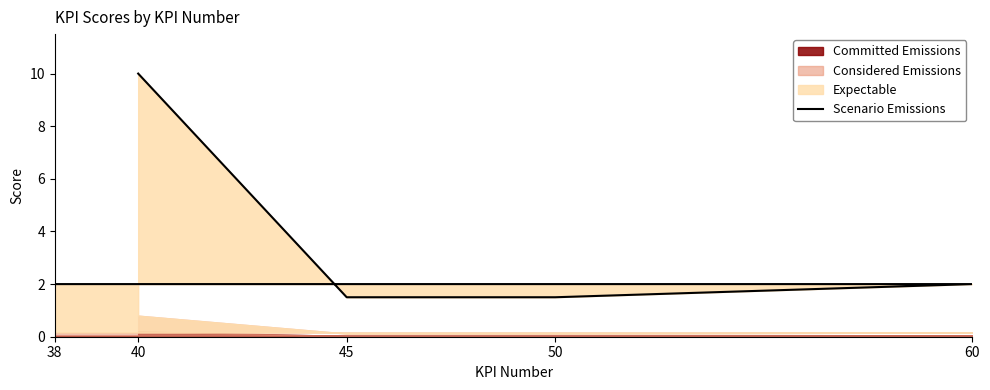

At which category does the chart reach its minimum across all series?

45